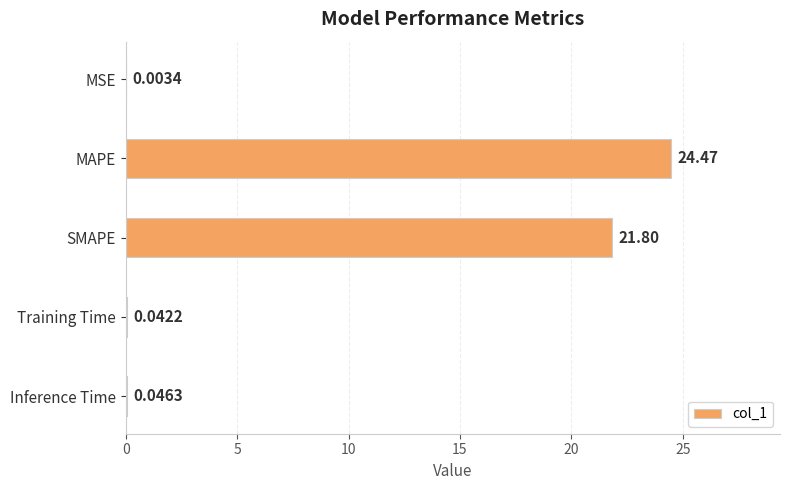

At which category does the chart reach its peak across all series?

MAPE